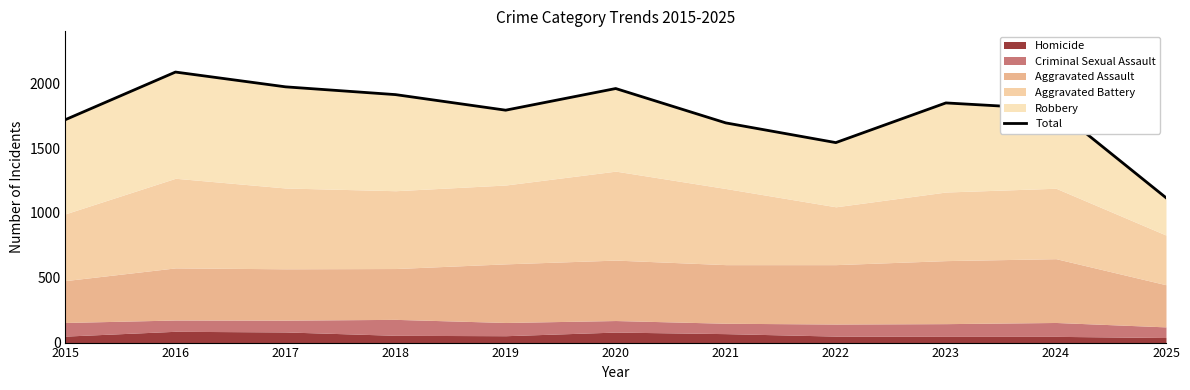

Is it true that the value at 2025 is 1984?

False